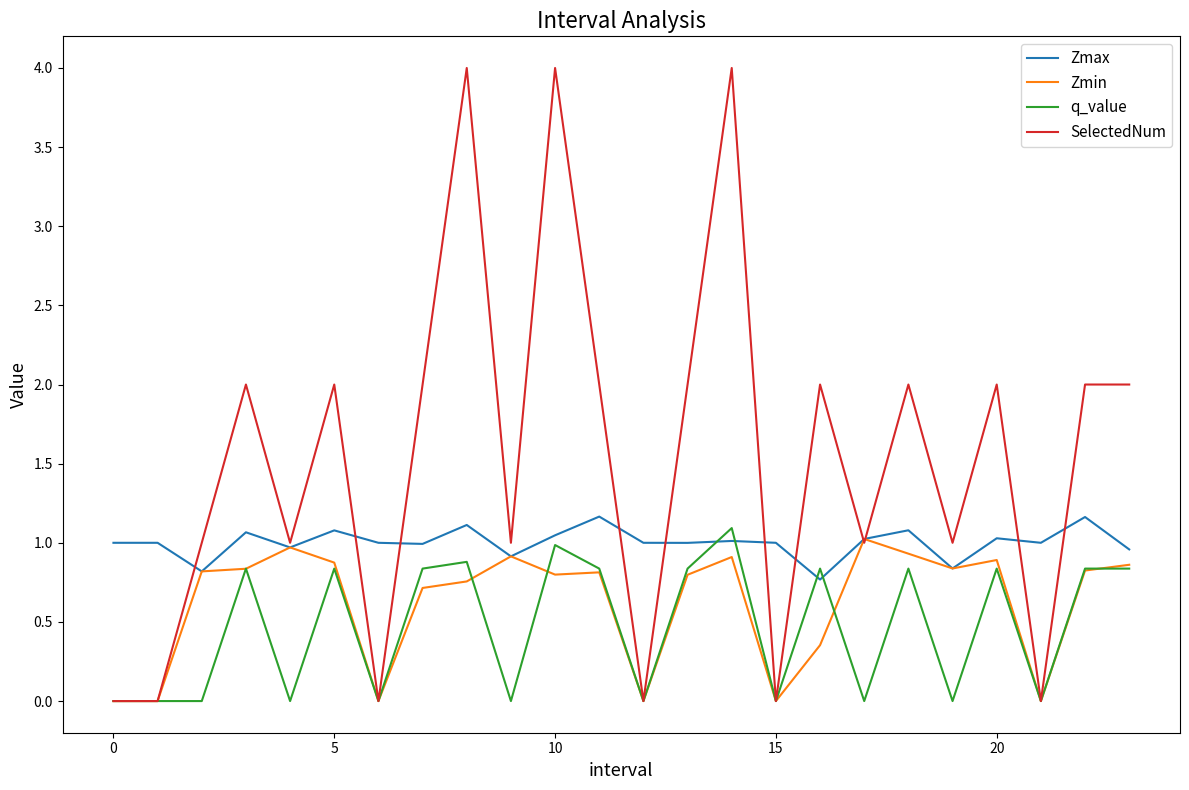

Which series has the largest total across all categories?

SelectedNum